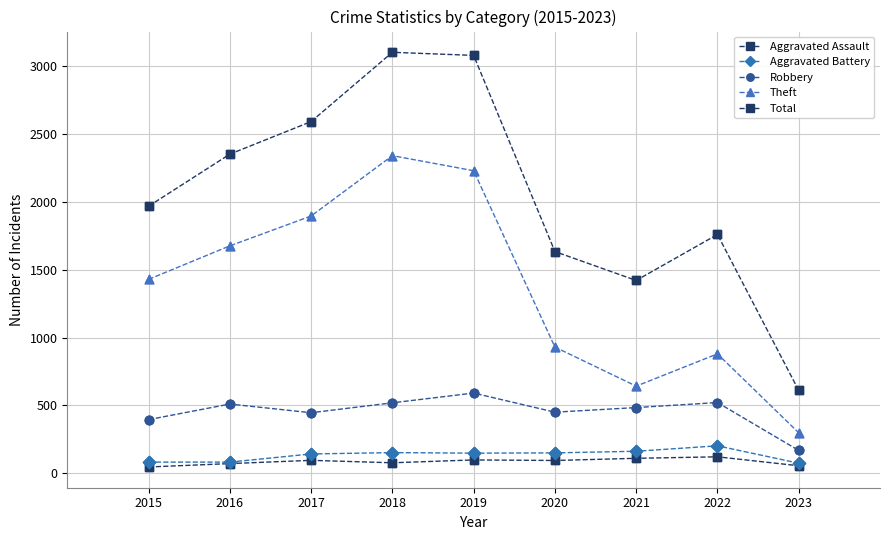

How many categories are shown in the chart?

9